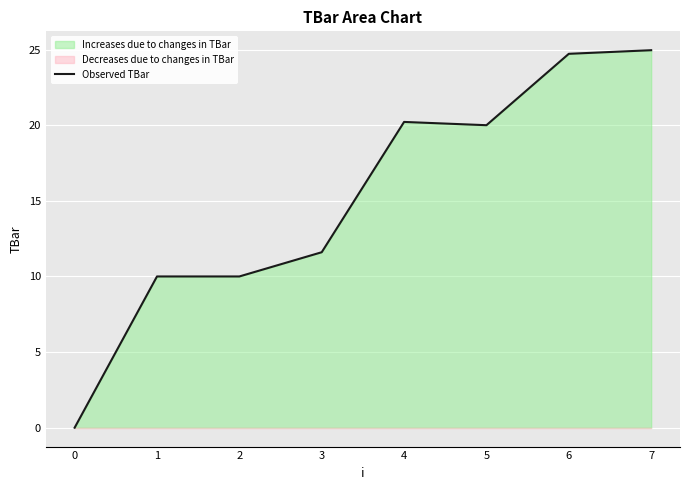

What is the change in value from 0 to 5?

+20.0